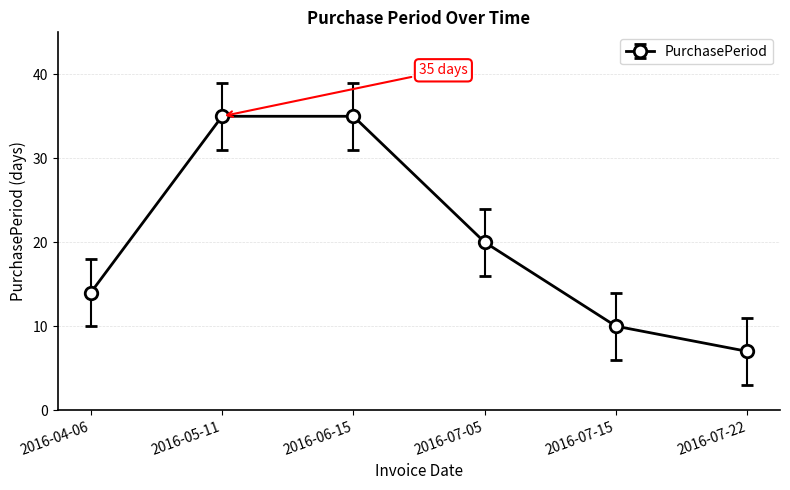

Between 2016-04-06 and 2016-07-22, which is larger?

2016-04-06